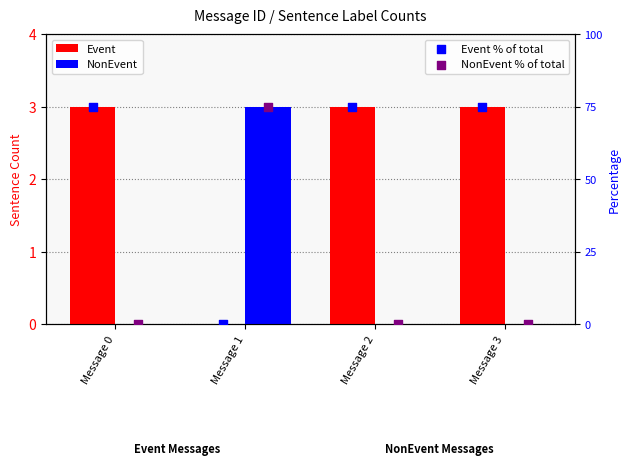

Which series reaches the minimum Y coordinate?

Event